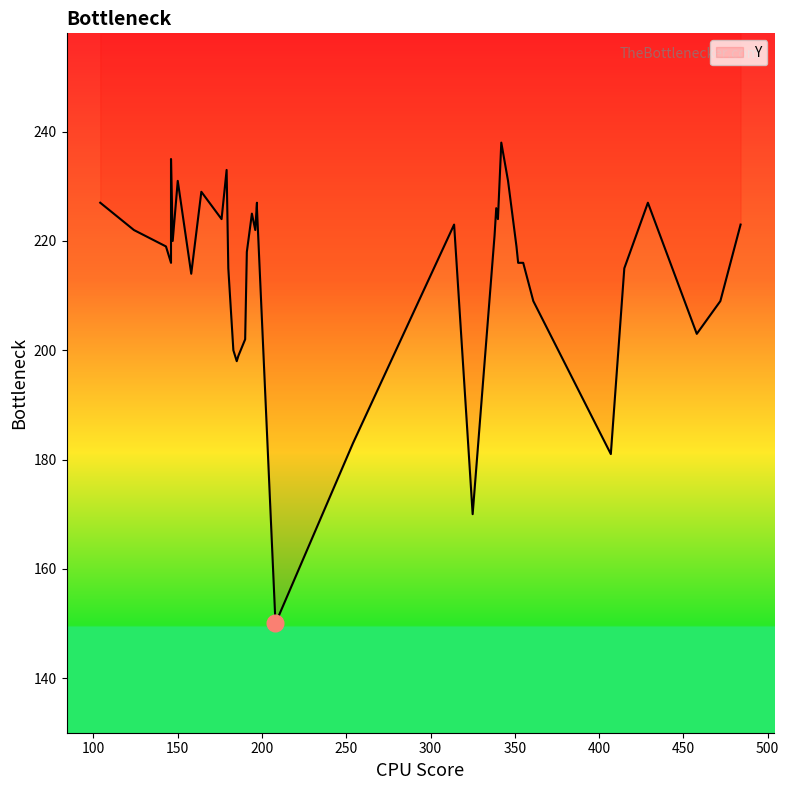

What is the minimum value shown in the chart?

150